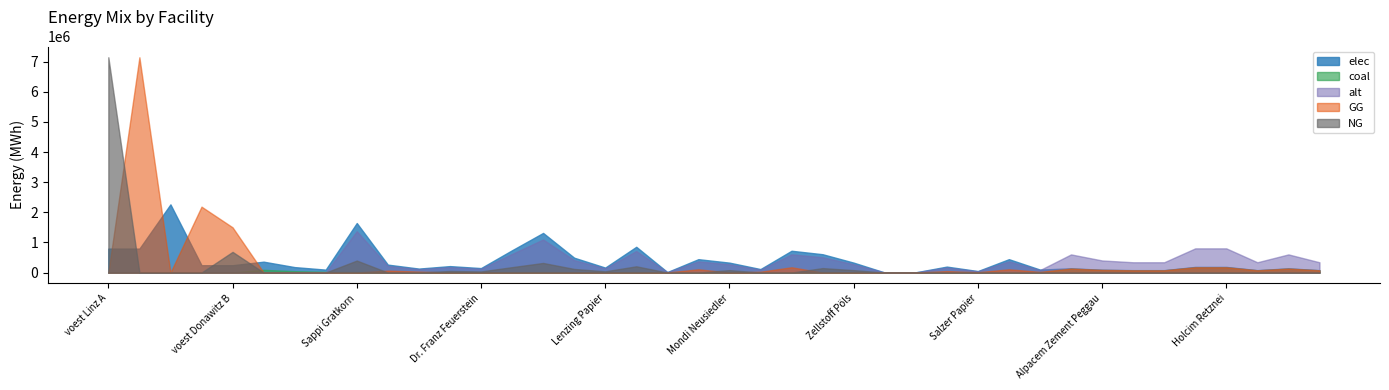

What is the highest value of the GG series?

7144833.3